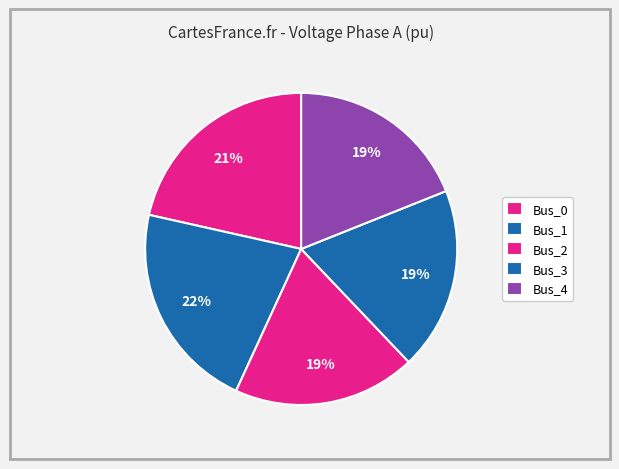

What is the total percentage of Bus_0 and Bus_3?

40.4%